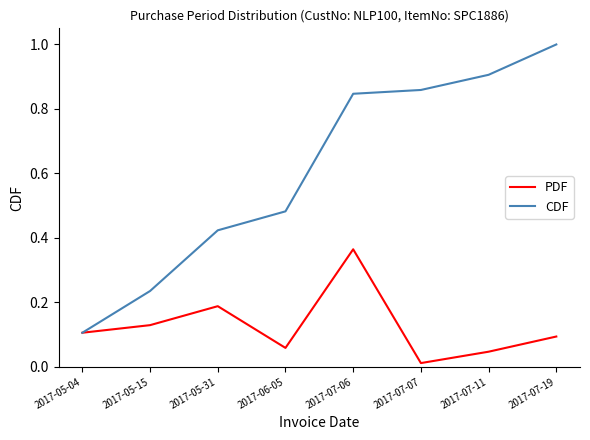

True or false: CDF has more than 1 interior local peaks.

False